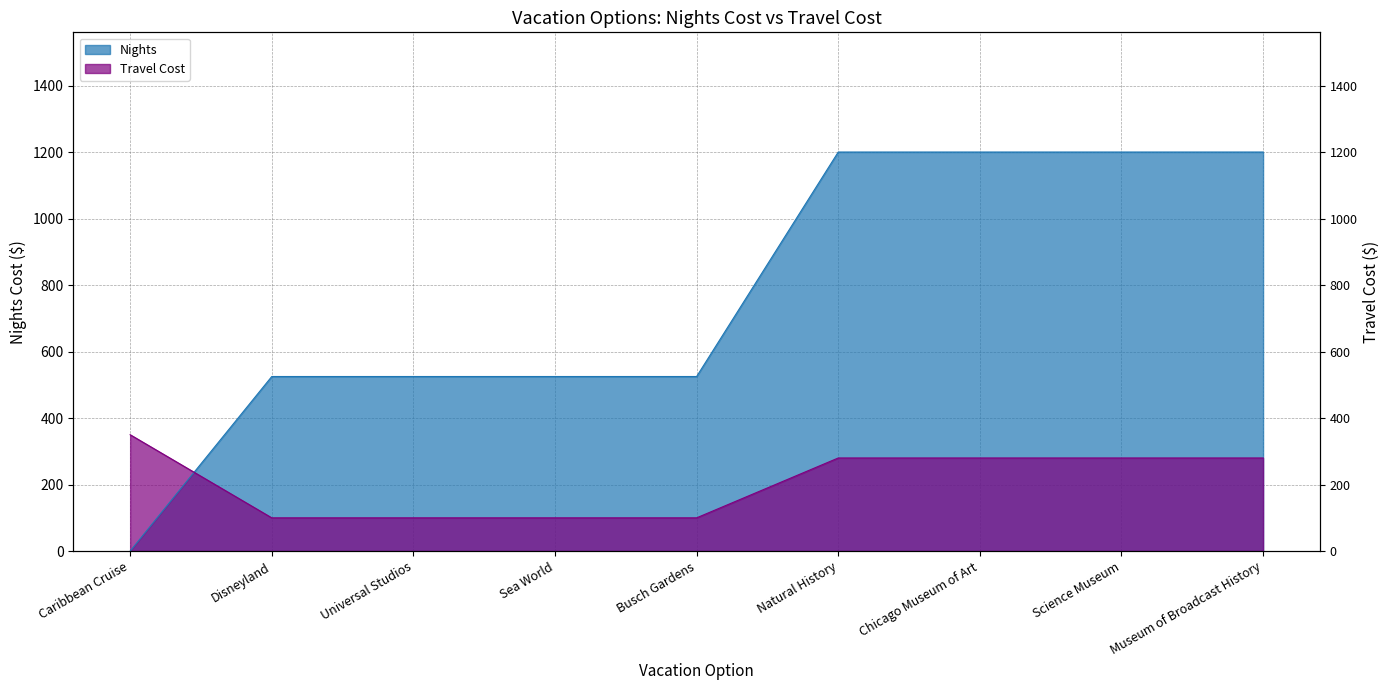

List the labels in order of Nights value, largest first.

Natural History, Chicago Museum of Art, Science Museum, Museum of Broadcast History, Disneyland, Universal Studios, Sea World, Busch Gardens, Caribbean Cruise